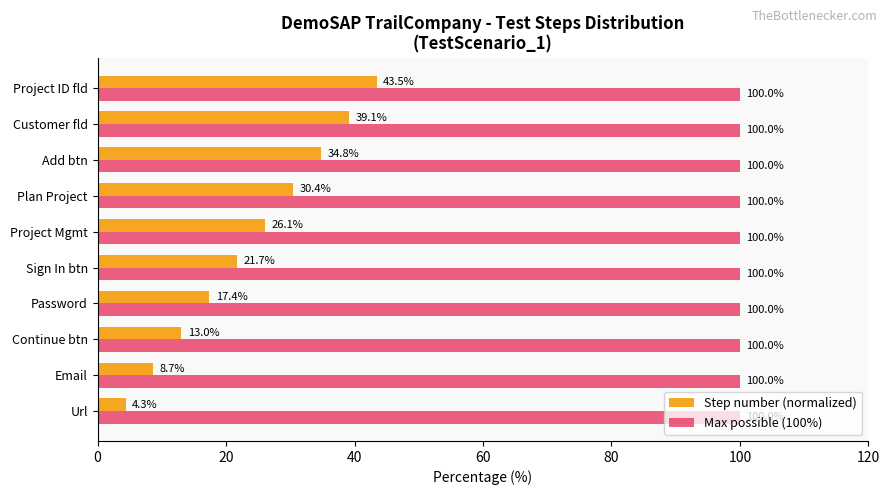

Rank the series by their average value, from lowest to highest.

Step number (normalized), Max possible (100%)